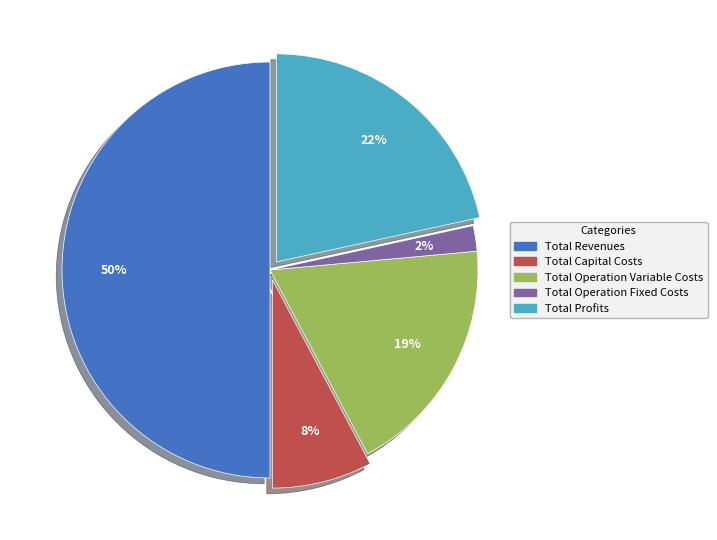

Rank the categories by value from lowest to highest.

Total Operation Fixed Costs, Total Capital Costs, Total Operation Variable Costs, Total Profits, Total Revenues